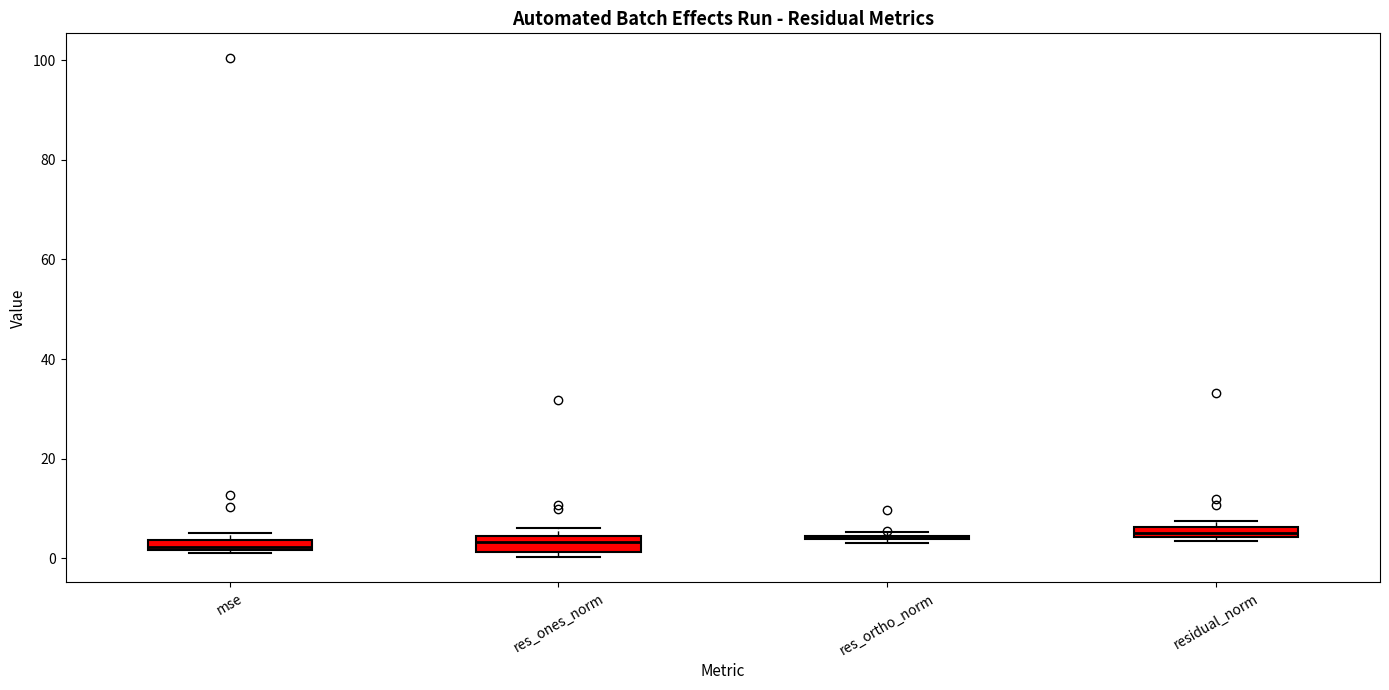

Where is the lower edge of the box for mse on the y-axis? The values are not printed on the chart, so give them approximately, as read against the axis.

2